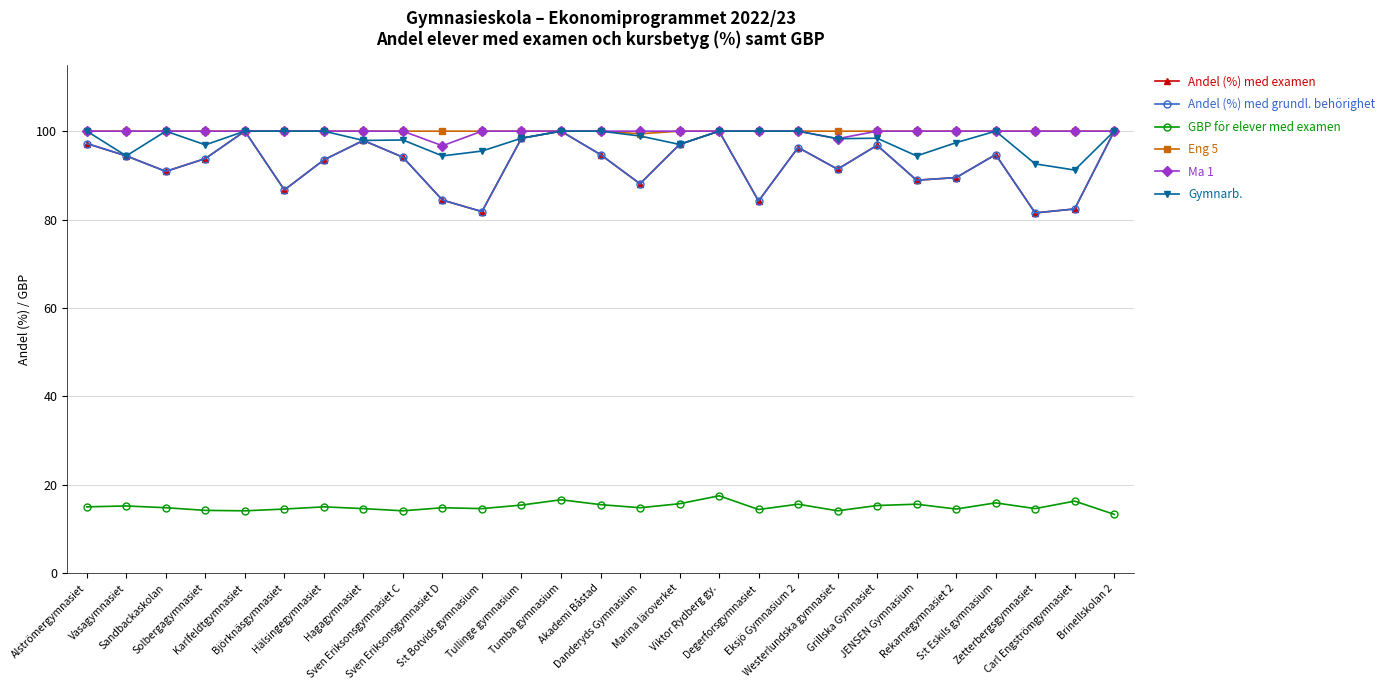

What is the difference between the maximum and minimum values in the Andel (%) med examen series?

18.5